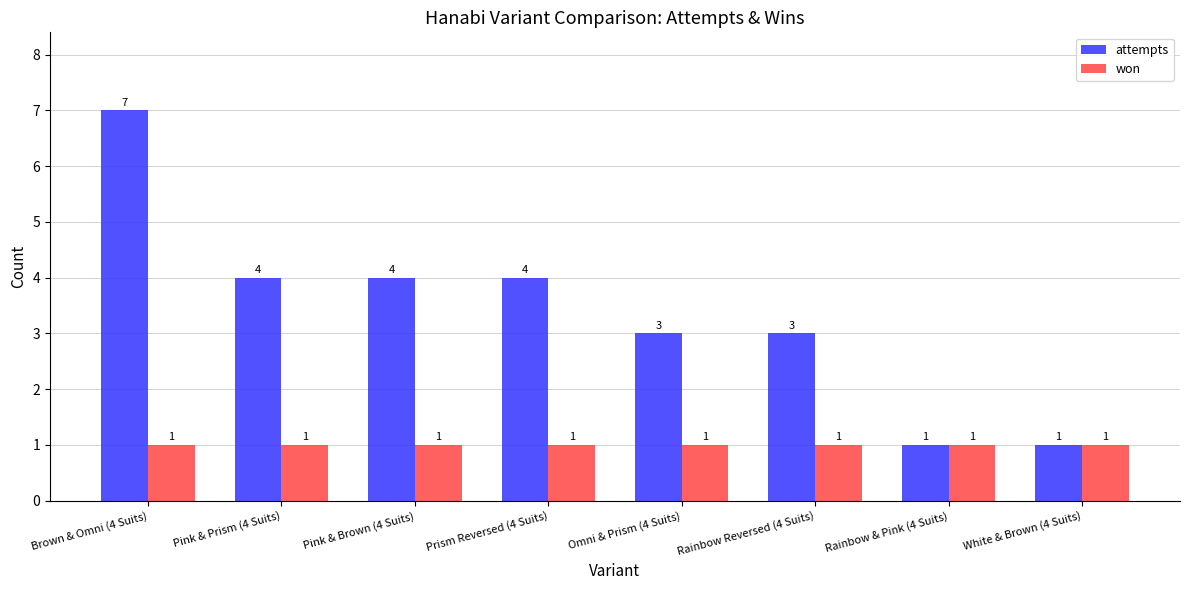

At which category is the sum across all series the highest?

Brown & Omni (4 Suits)